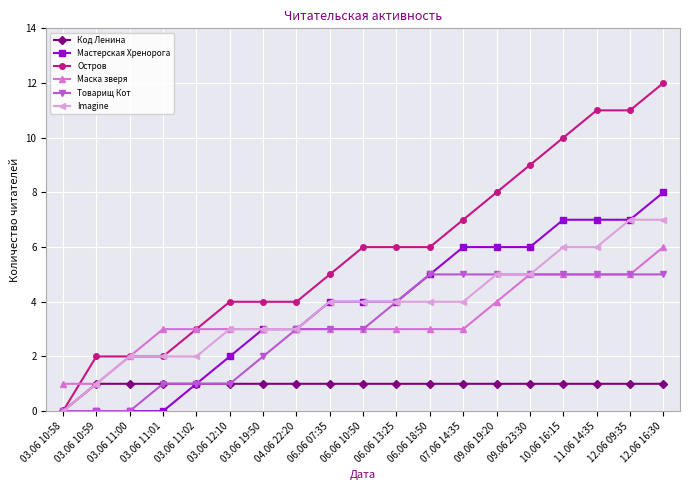

What are all the series names shown in the legend?

Код Ленина, Мастерская Хренорога, Остров, Маска зверя, Товарищ Кот, Imagine